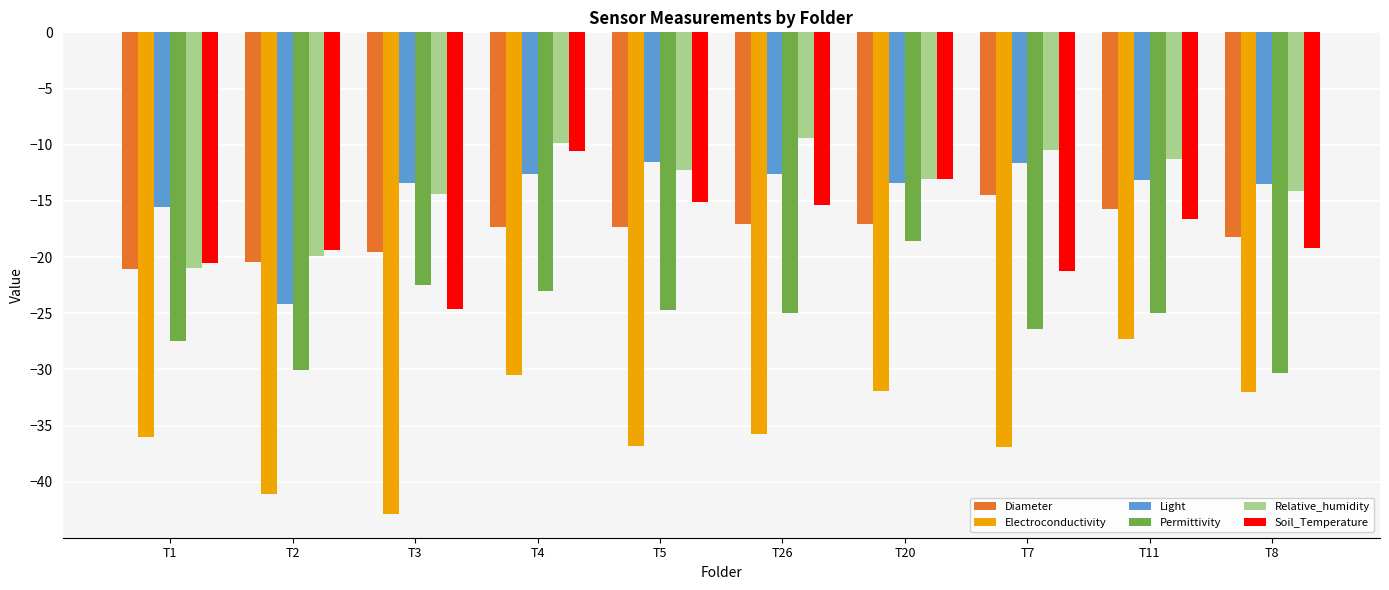

Which series has the largest total across all categories?

Relative_humidity